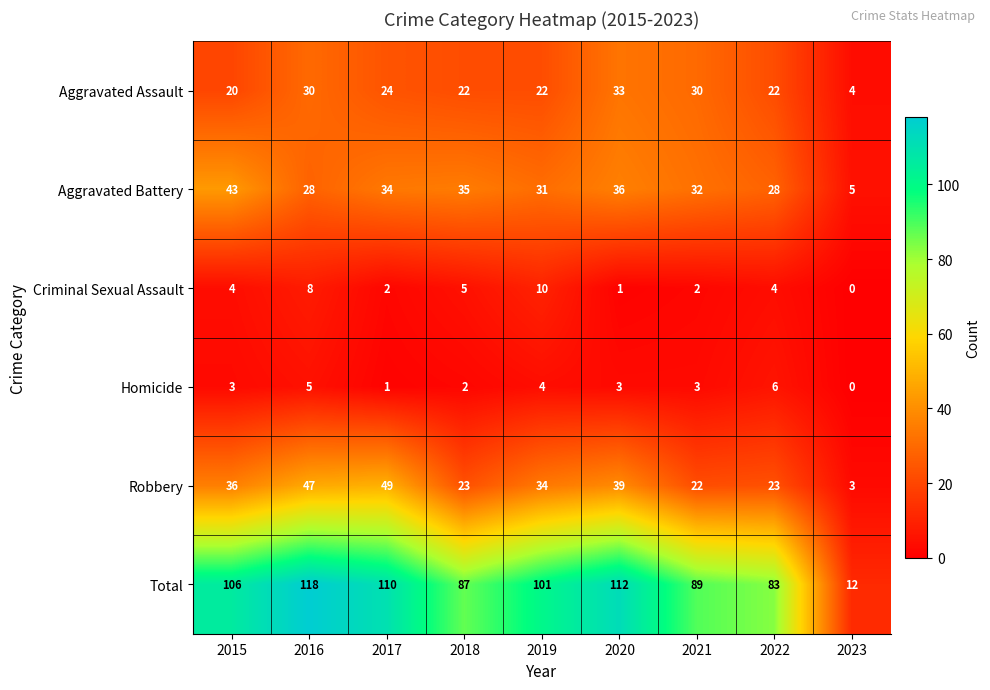

Which label corresponds to the largest value in the chart?

2016